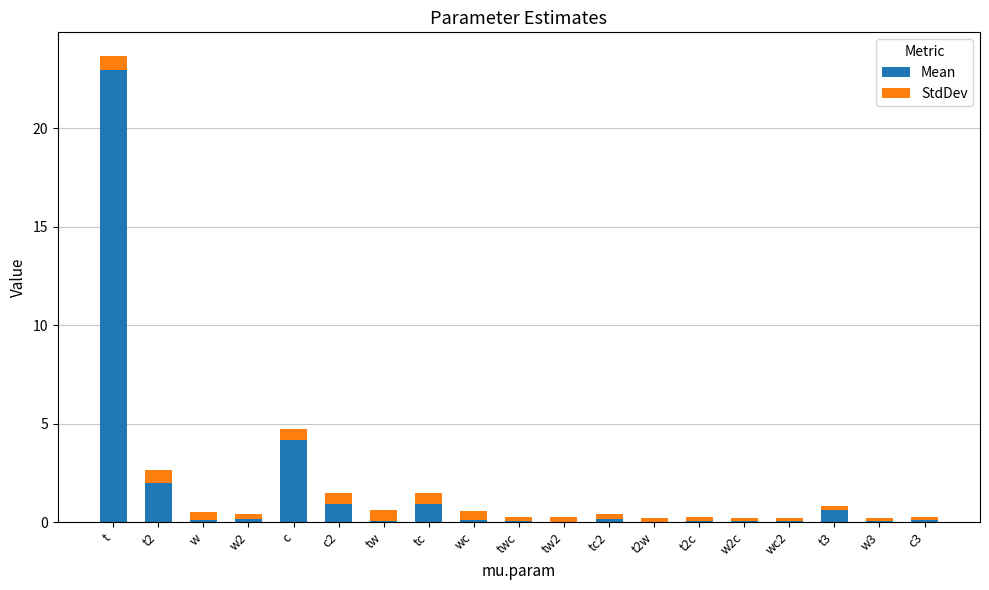

At which category is the sum across all series the highest?

t